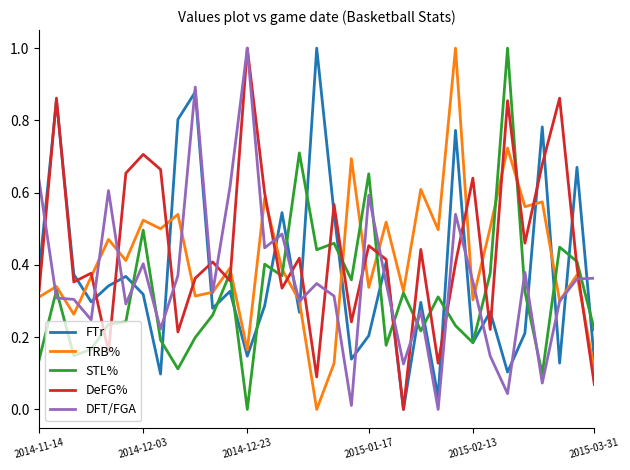

True or false: STL% and DeFG% intersect in this chart.

True